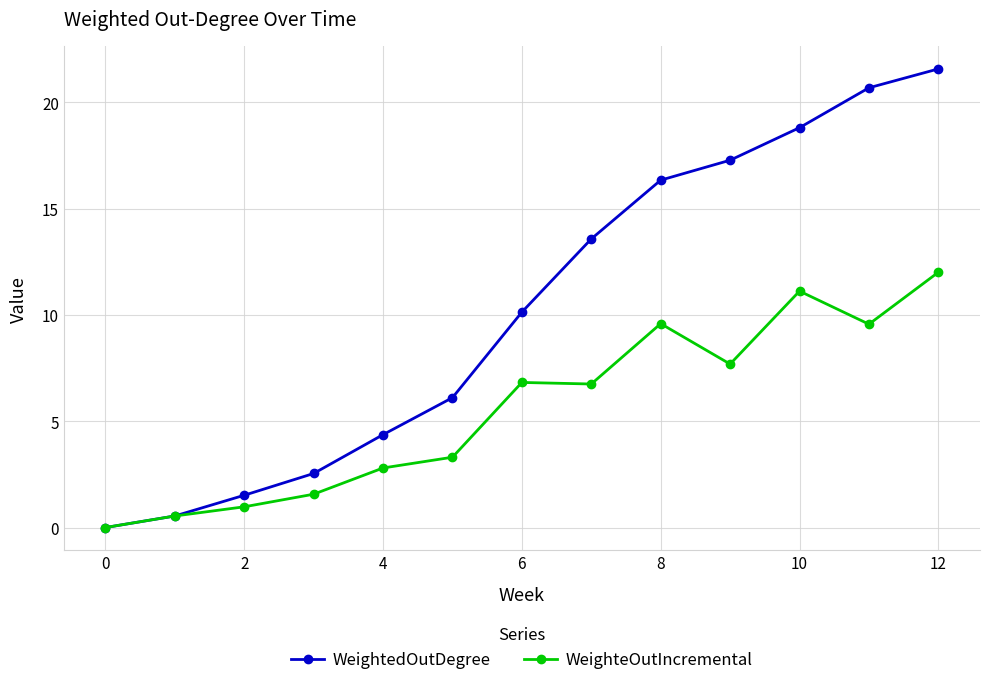

List the series in order of their peak value, lowest first.

WeighteOutIncremental, WeightedOutDegree